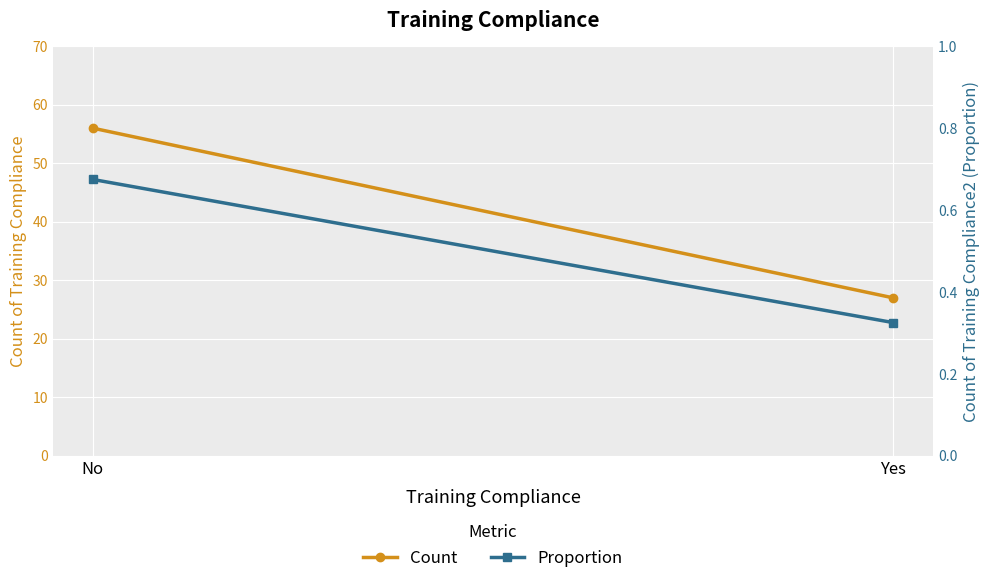

Which series has the largest total across all categories?

Count